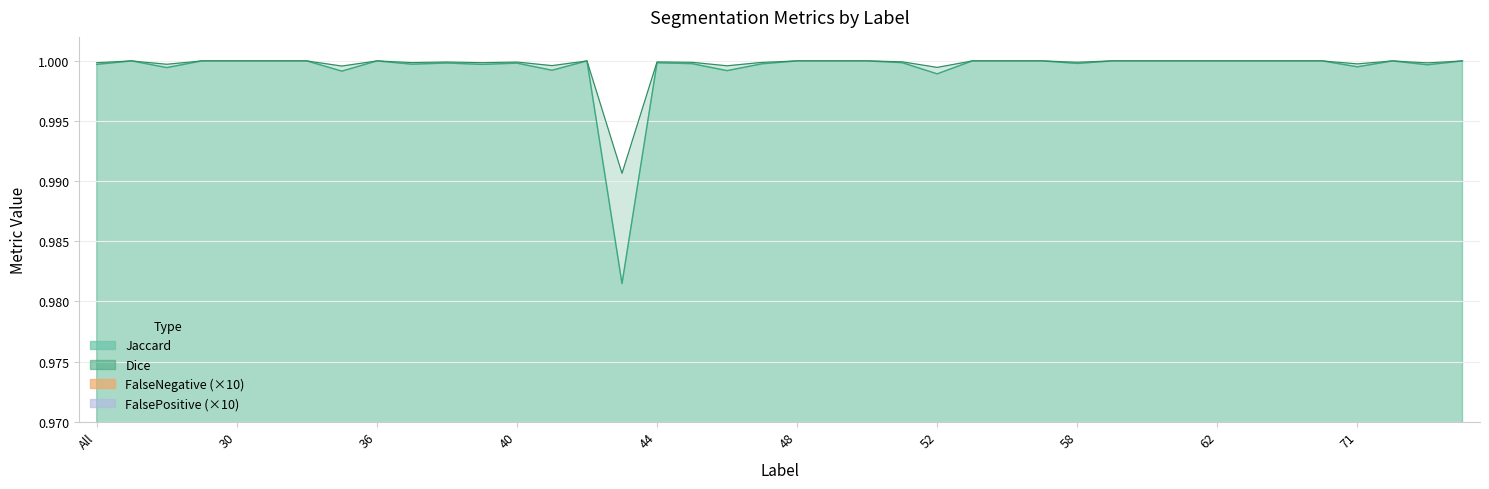

At how many categories does at least one series exceed 0?

40